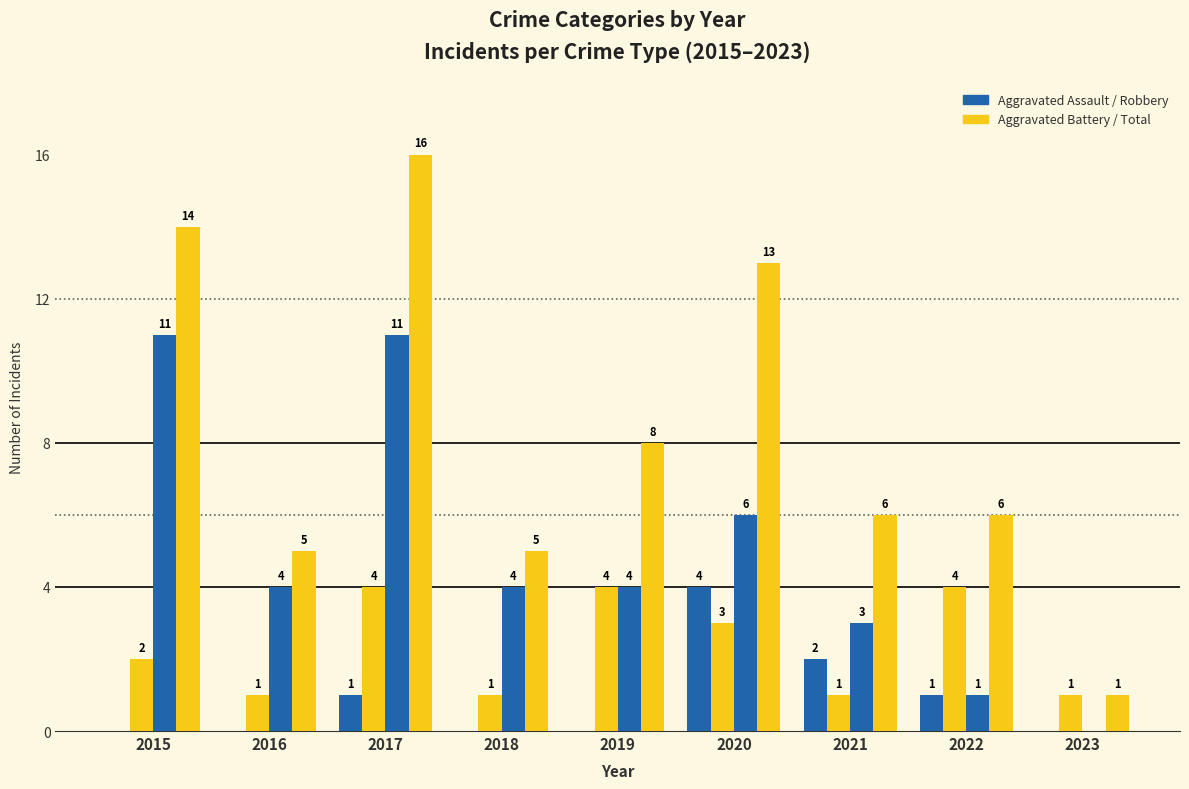

True or false: Aggravated Assault has a value of 2 at 2018.

False